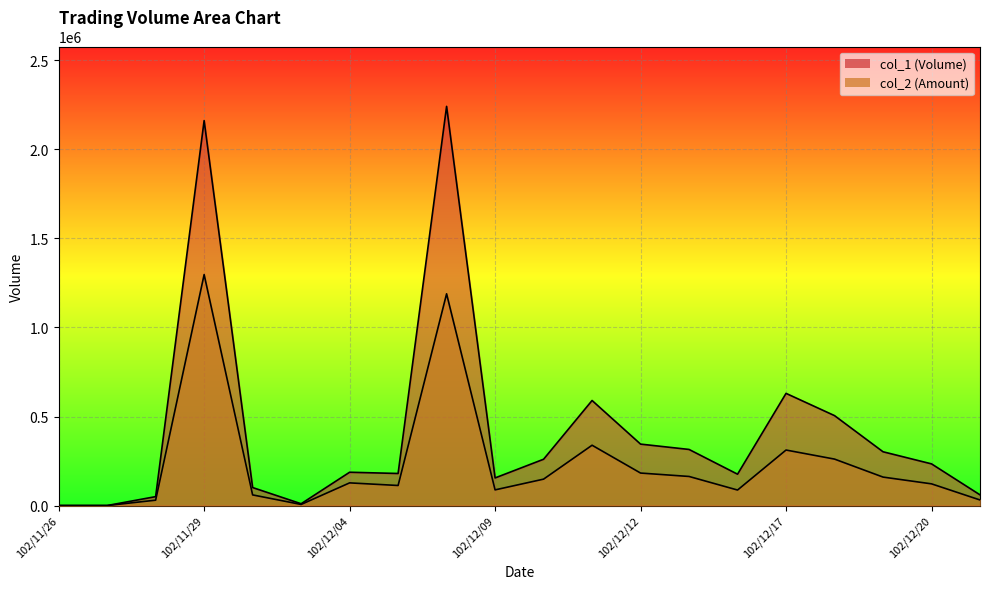

Is it true that col_1 equals 505000 at 102/12/18?

True